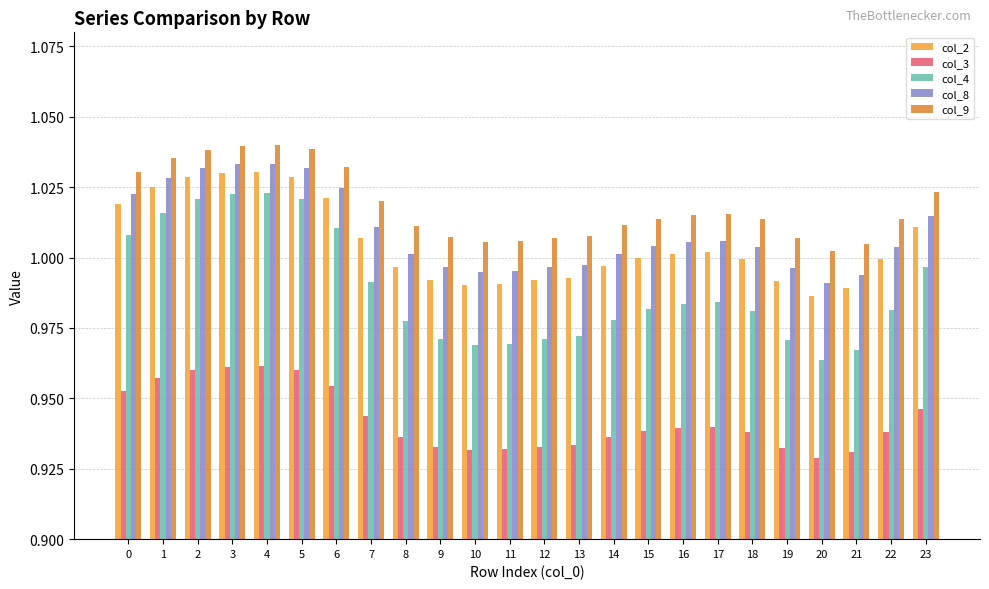

What is the difference between the highest and lowest values at 11?

0.1